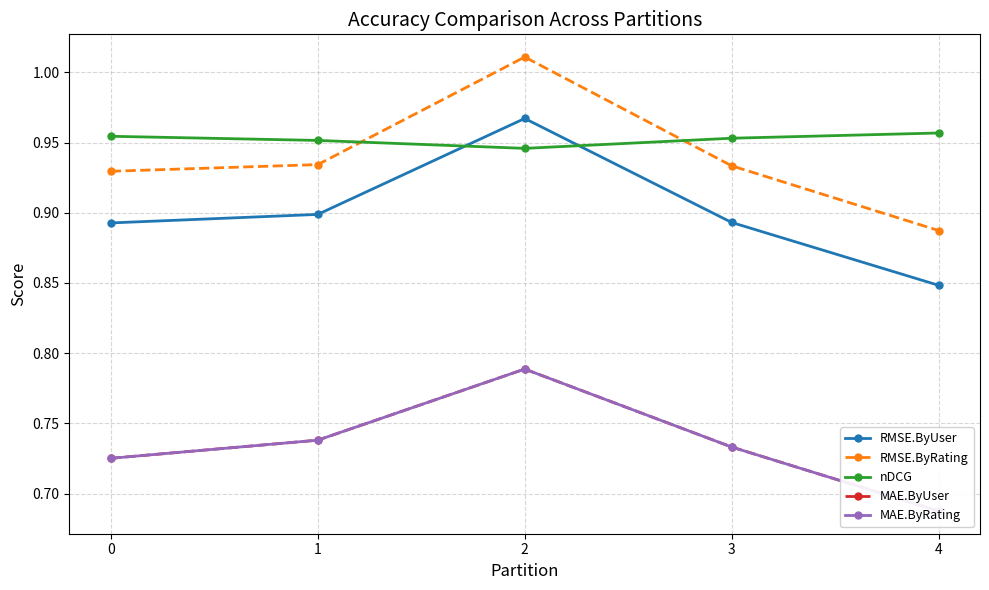

What is the difference between the highest and lowest values at 4?

0.3